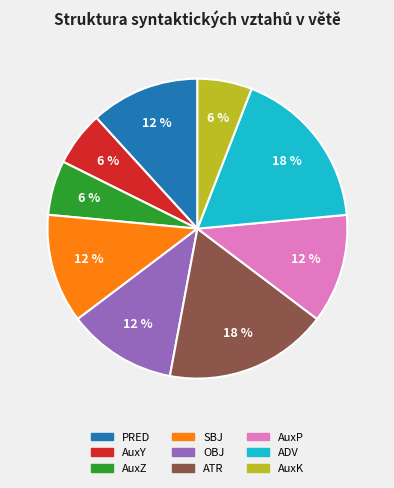

Count the number of slices in the pie.

9